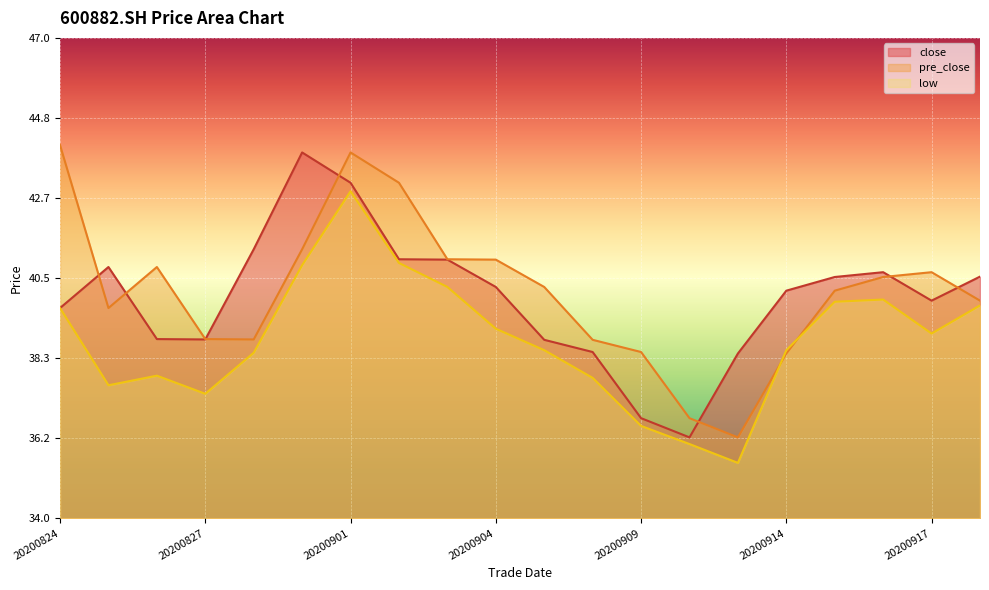

Count the number of categories in the chart.

20